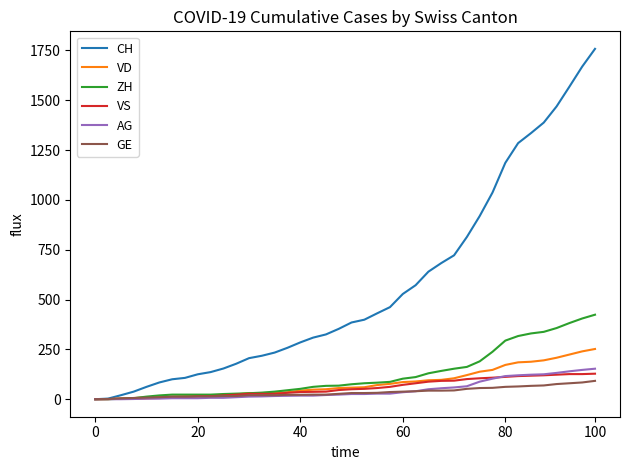

Which series has the widest spread of values?

CH